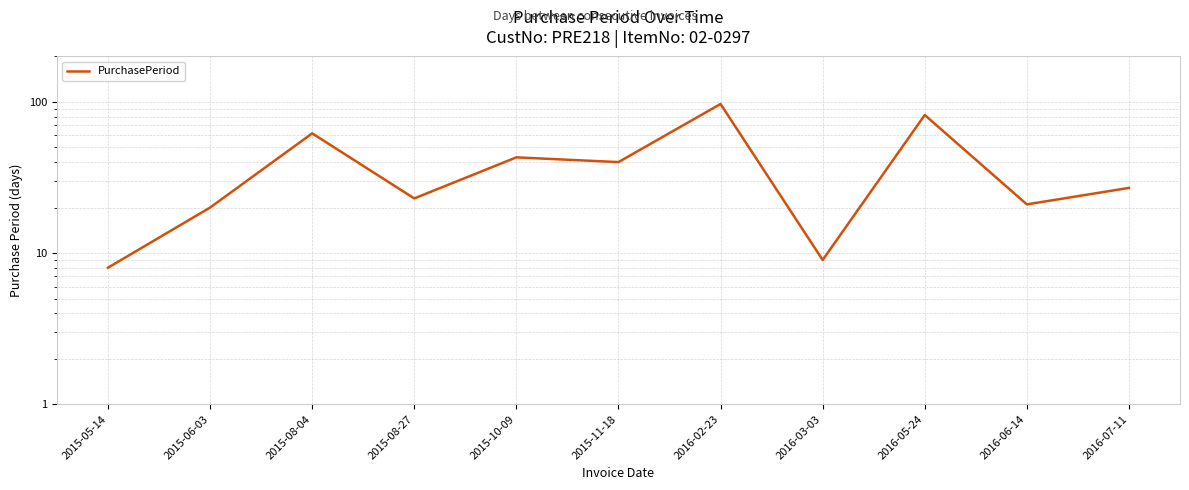

Which has a higher value, 2015-05-14 or 2015-10-09?

2015-10-09